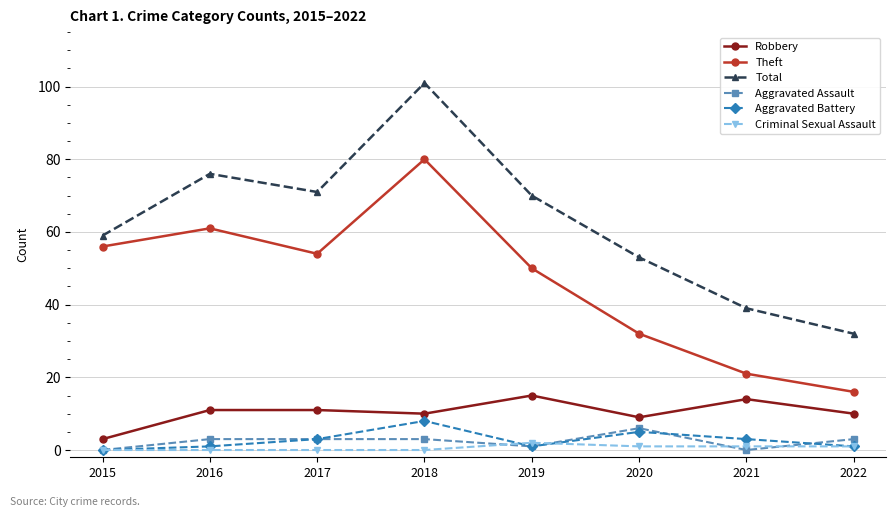

Reading left to right, transcribe all the data shown in this chart.

Robbery: 3	11	11	10	15	9	14	10
Theft: 56	61	54	80	50	32	21	16
Total: 59	76	71	101	70	53	39	32
Aggravated Assault: 0	3	3	3	1	6	0	3
Aggravated Battery: 0	1	3	8	1	5	3	1
Criminal Sexual Assault: 0	0	0	0	2	1	1	1